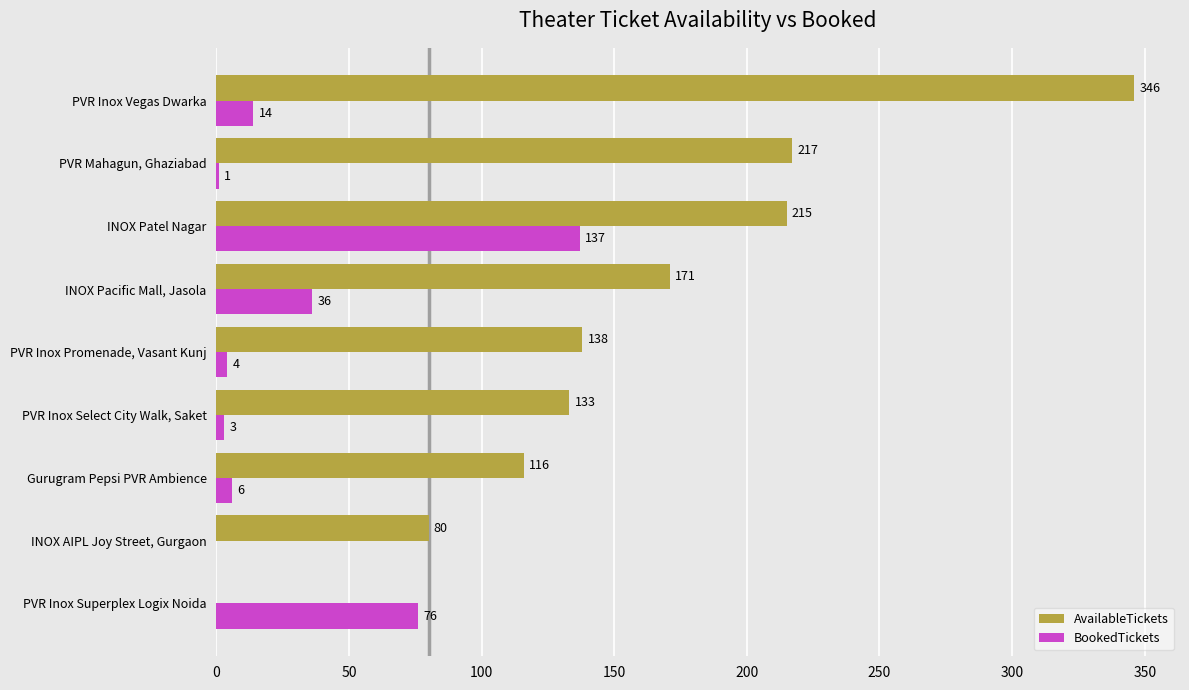

What are all the series names shown in the legend?

AvailableTickets, BookedTickets